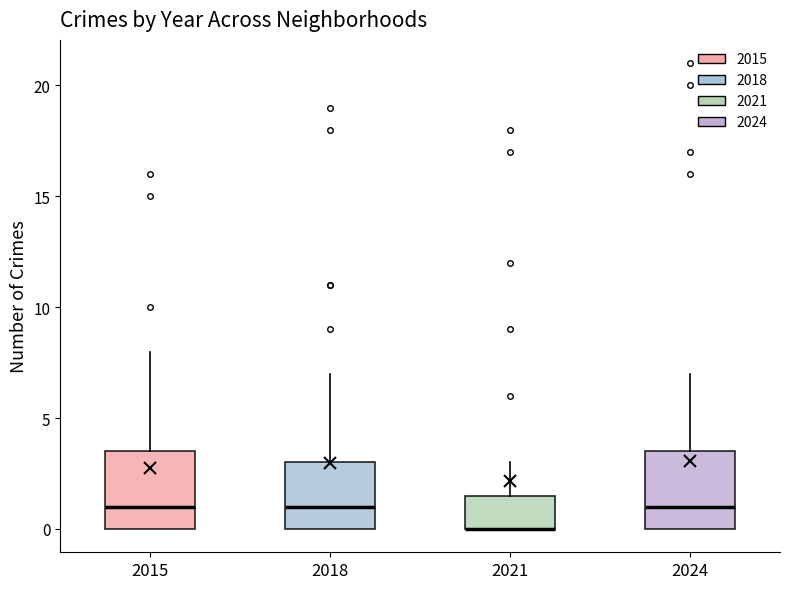

Reading left to right, read every box against the y-axis: the position of its median line, the range the box covers, and the ends of its whiskers. The values are not printed on the chart, so give them approximately, as read against the axis.

2015: median 1.0, box 0.0 to 3.5, whiskers 0.0 to 8.0
2018: median 1.0, box 0.0 to 3.0, whiskers 0.0 to 7.0
2021: median 0.0 (drawn on the box's lower edge), box 0.0 to 1.5, whiskers 0.0 to 3.0
2024: median 1.0, box 0.0 to 3.5, whiskers 0.0 to 7.0